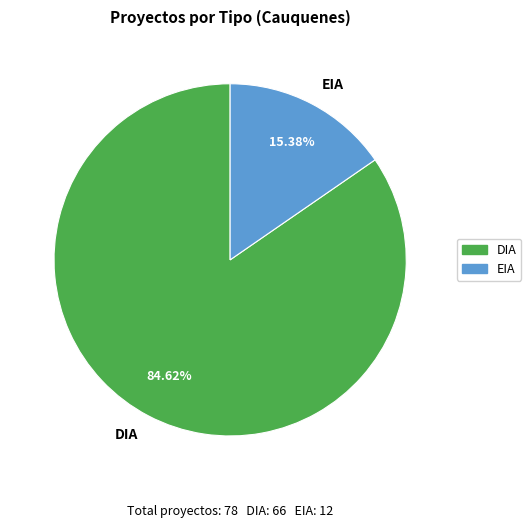

Approximately how many times larger is the value at DIA compared to EIA?

5.5